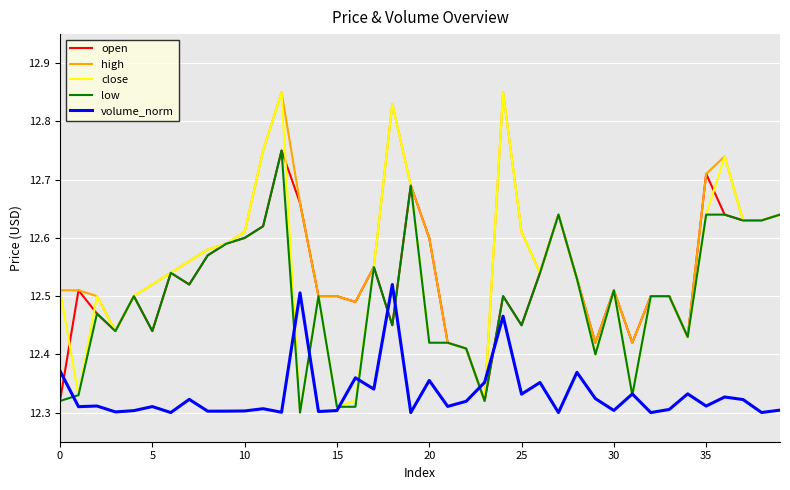

What are all the series names shown in the legend?

open, high, close, low, volume_norm